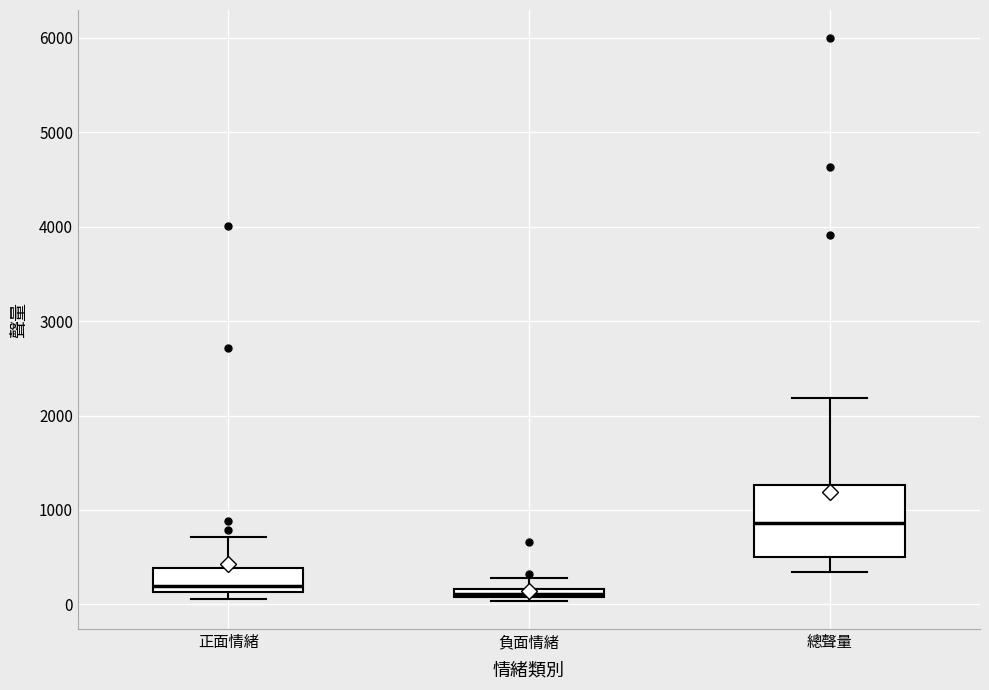

Which box is the tallest, from its lower edge to its upper edge?

總聲量